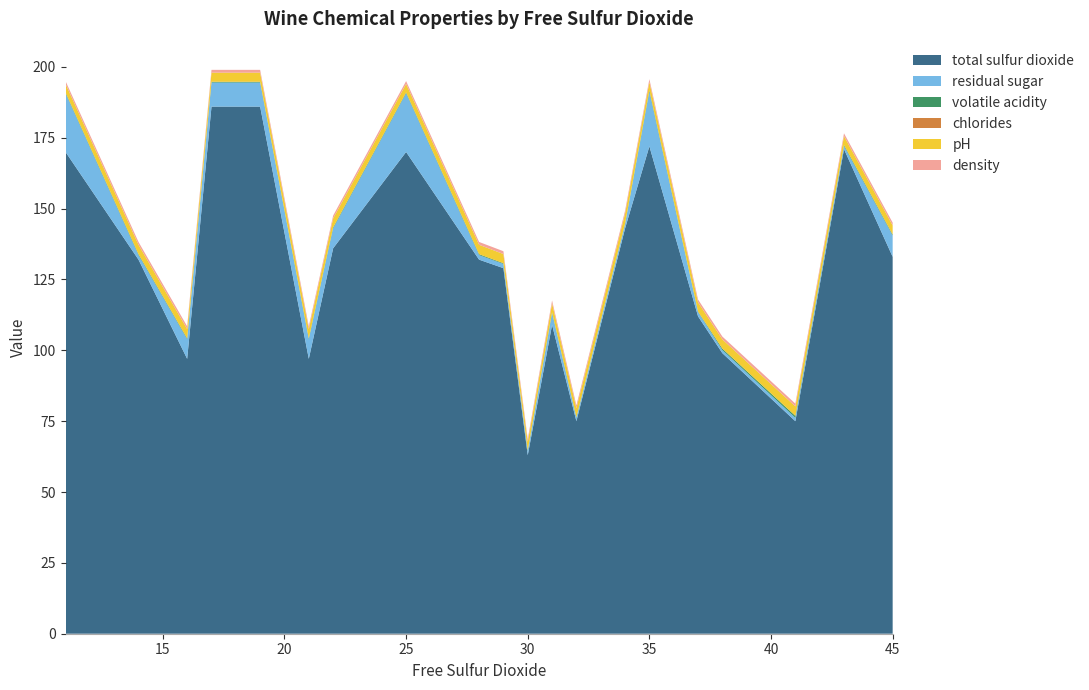

Reading left to right, transcribe all the data shown in this chart.

total sulfur dioxide: 11=170.0	14=132.0	16=97.0	17=186.0	19=186.0	21=97.0	22=136.0	25=170.0	28=132.0	29=129.0	30=63.0	31=109.0	32=75.0	34=143.0	35=172.0	37=112.0	38=99.0	41=75.0	43=171.0	45=133.0
residual sugar: 11=20.7	14=1.6	16=6.9	17=8.5	19=8.5	21=6.9	22=7.0	25=20.7	28=1.6	29=1.5	30=1.4	31=4.2	32=1.2	34=1.5	35=19.2	37=1.5	38=1.1	41=1.2	43=1.1	45=7.5
volatile acidity: 11=0.3	14=0.3	16=0.3	17=0.2	19=0.2	21=0.3	22=0.3	25=0.3	28=0.3	29=0.2	30=0.3	31=0.2	32=0.2	34=0.2	35=0.4	37=0.2	38=0.5	41=0.7	43=0.3	45=0.3
chlorides: 11=0.0	14=0.0	16=0.1	17=0.1	19=0.1	21=0.1	22=0.0	25=0.0	28=0.0	29=0.0	30=0.0	31=0.0	32=0.0	34=0.0	35=0.0	37=0.0	38=0.0	41=0.0	43=0.0	45=0.0
pH: 11=3.0	14=3.3	16=3.3	17=3.2	19=3.2	21=3.3	22=3.2	25=3.0	28=3.3	29=3.2	30=3.0	31=3.1	32=3.2	34=3.5	35=3.0	37=3.2	38=3.2	41=3.3	43=3.1	45=3.2
density: 11=1.0	14=1.0	16=1.0	17=1.0	19=1.0	21=1.0	22=1.0	25=1.0	28=1.0	29=1.0	30=1.0	31=1.0	32=1.0	34=1.0	35=1.0	37=1.0	38=1.0	41=1.0	43=1.0	45=1.0